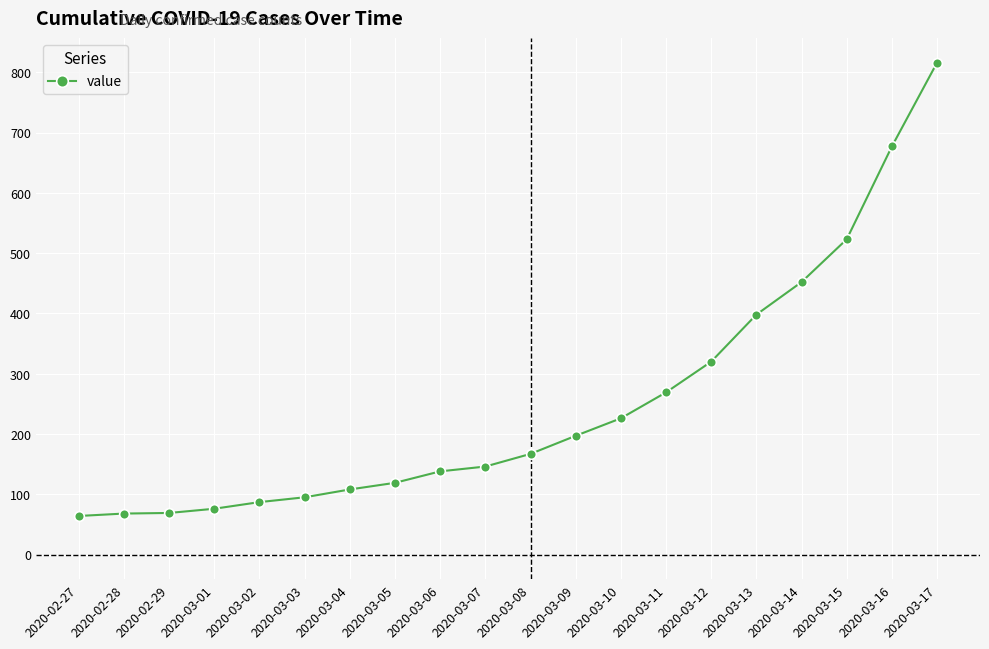

At which category does the chart reach its peak across all series?

2020-03-17